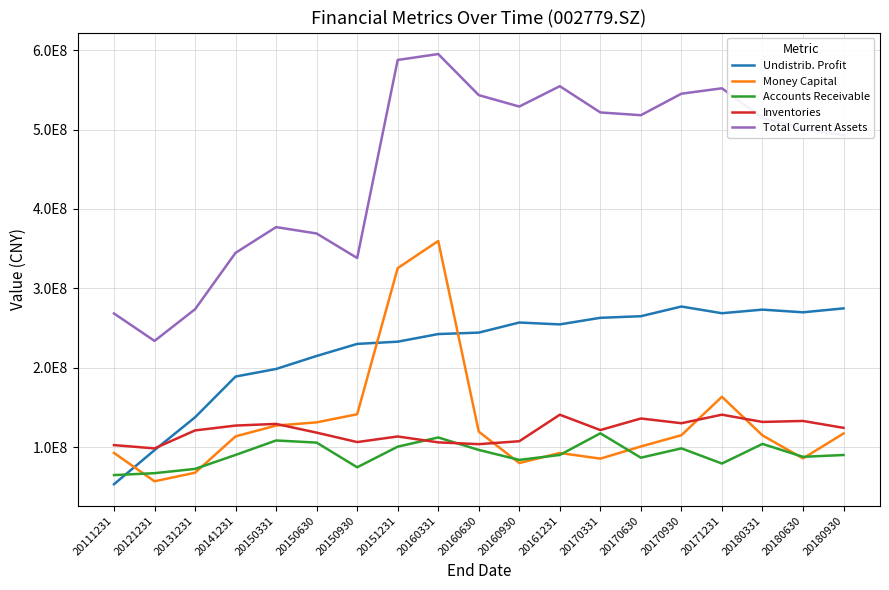

Does the chart have visible grid lines?

Yes